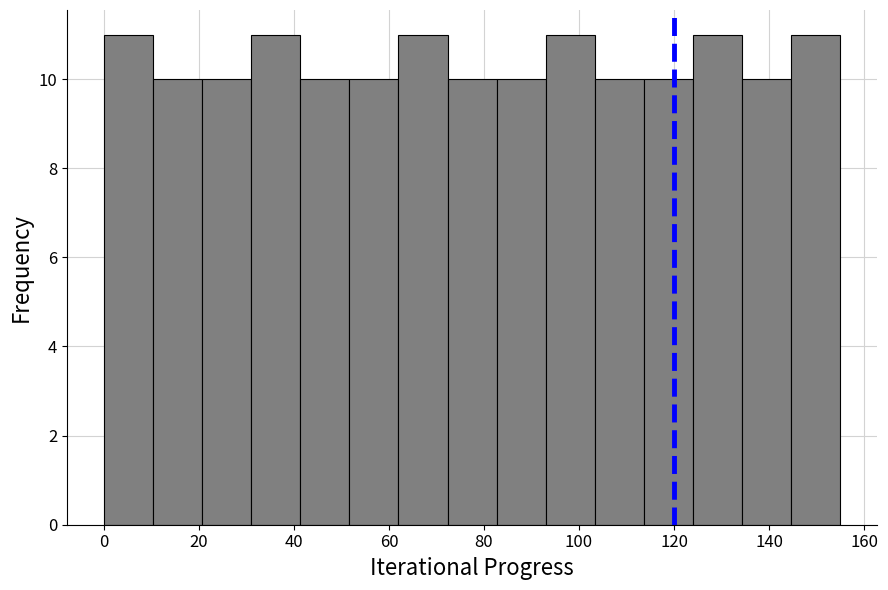

What is the height of the bar covering 52 to 62 on the x-axis? Neither the bar edges nor the heights are printed on the chart, so give them approximately, as read against the axes.

10